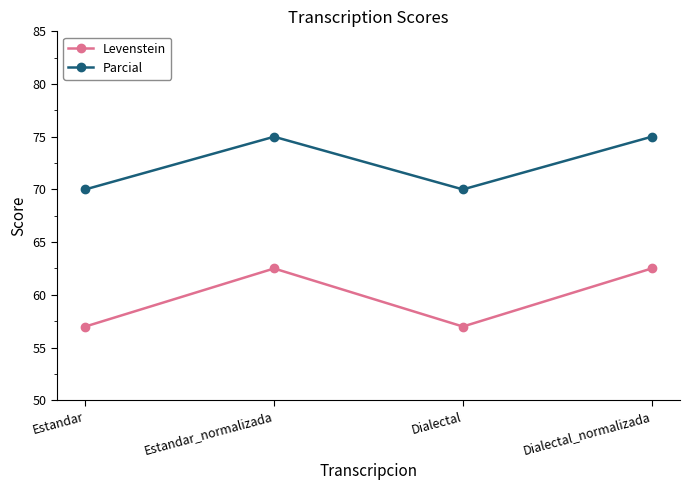

What is the difference between the maximum and minimum values in the Levenstein series?

5.5